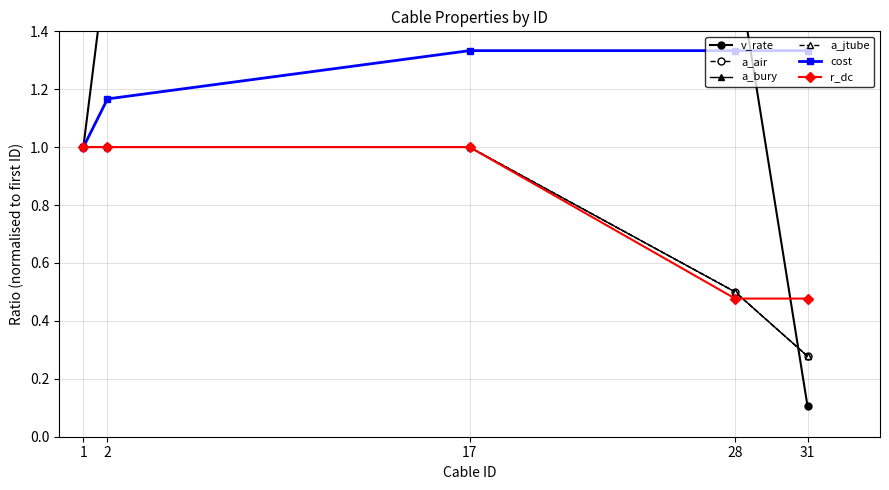

Between which two adjacent categories do v_rate and a_air first intersect?

28 and 31